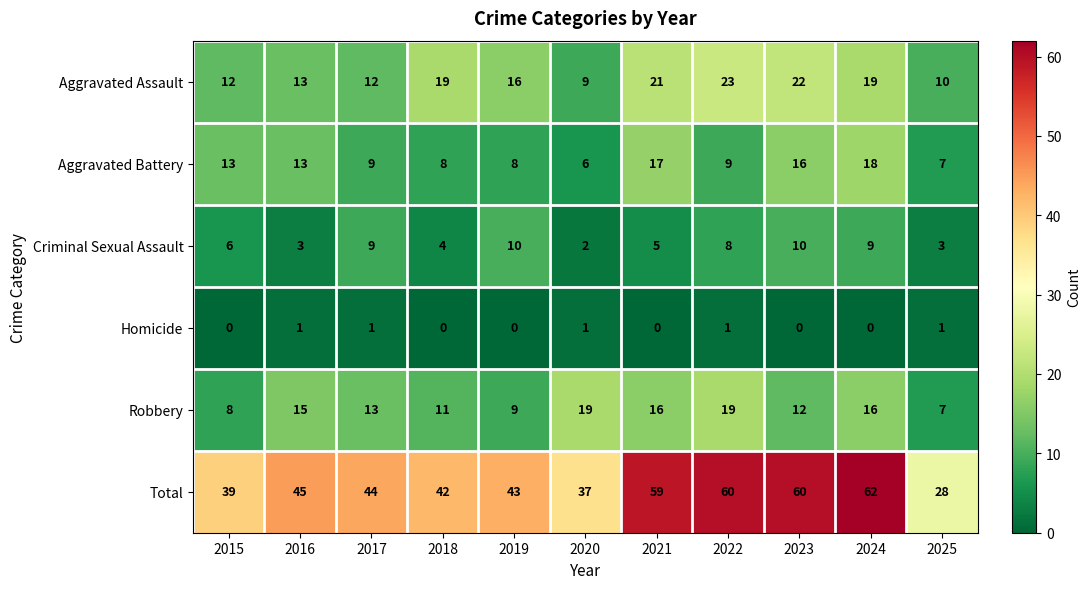

Which label corresponds to the largest value in the chart?

2024